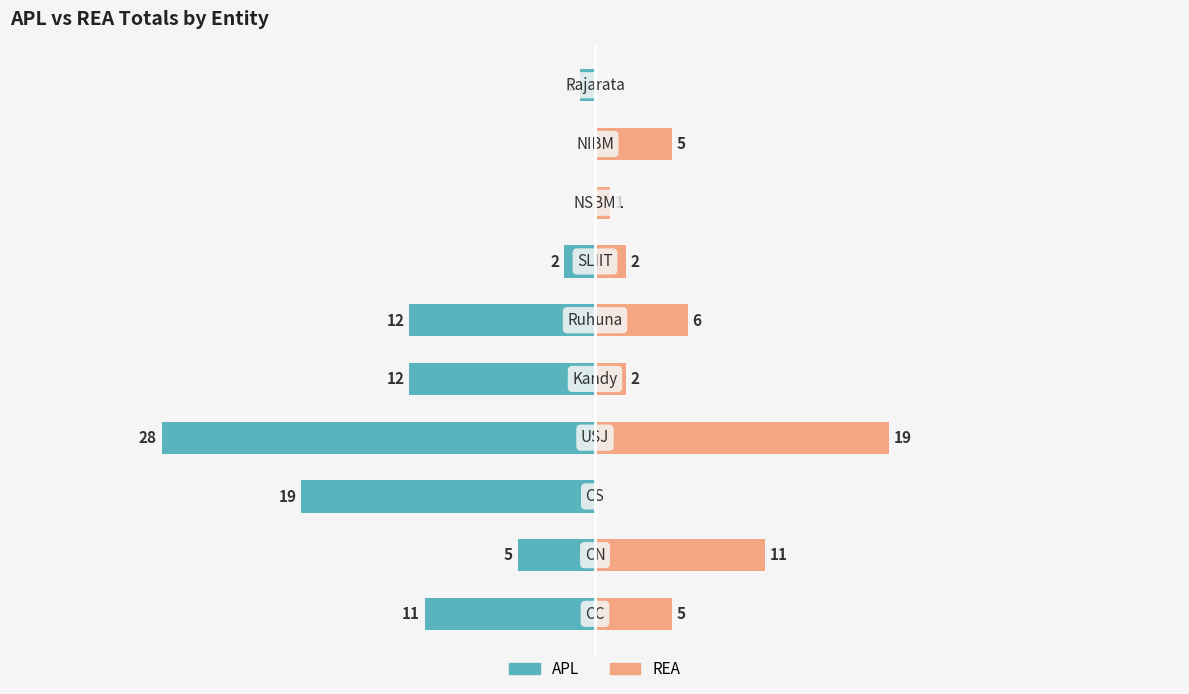

Is it true that APL equals -11 at 0?

True